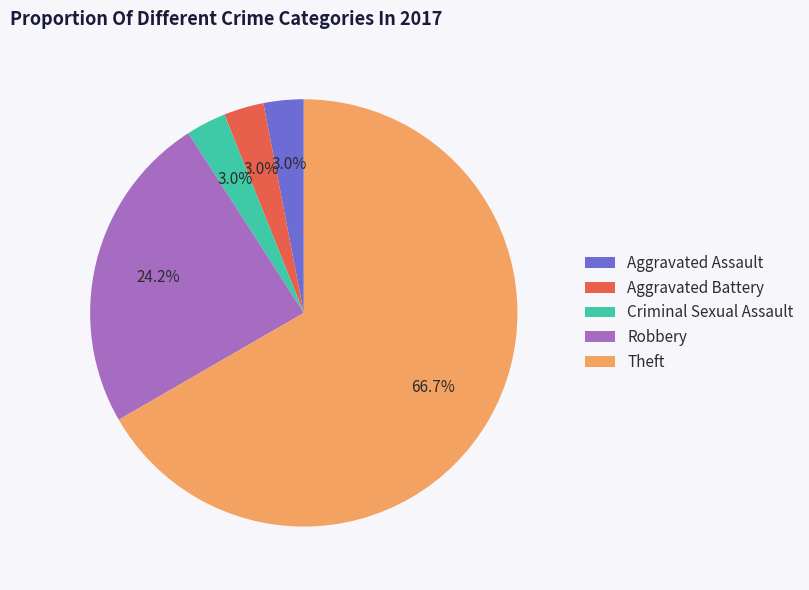

True or false: Theft accounts for 73% of the total.

False